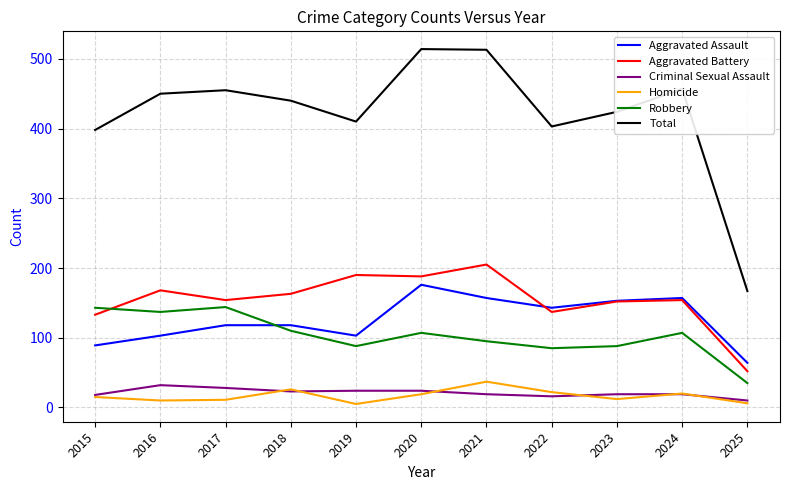

What is the maximum value for Homicide?

37